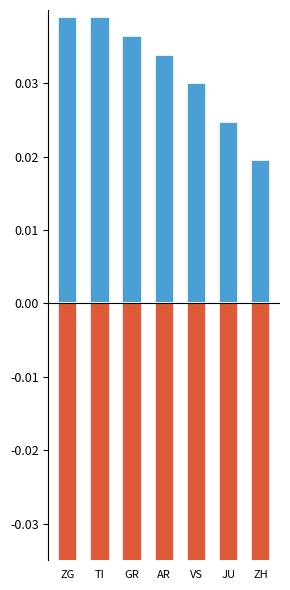

Which series changed the most between ZG and TI?

negative